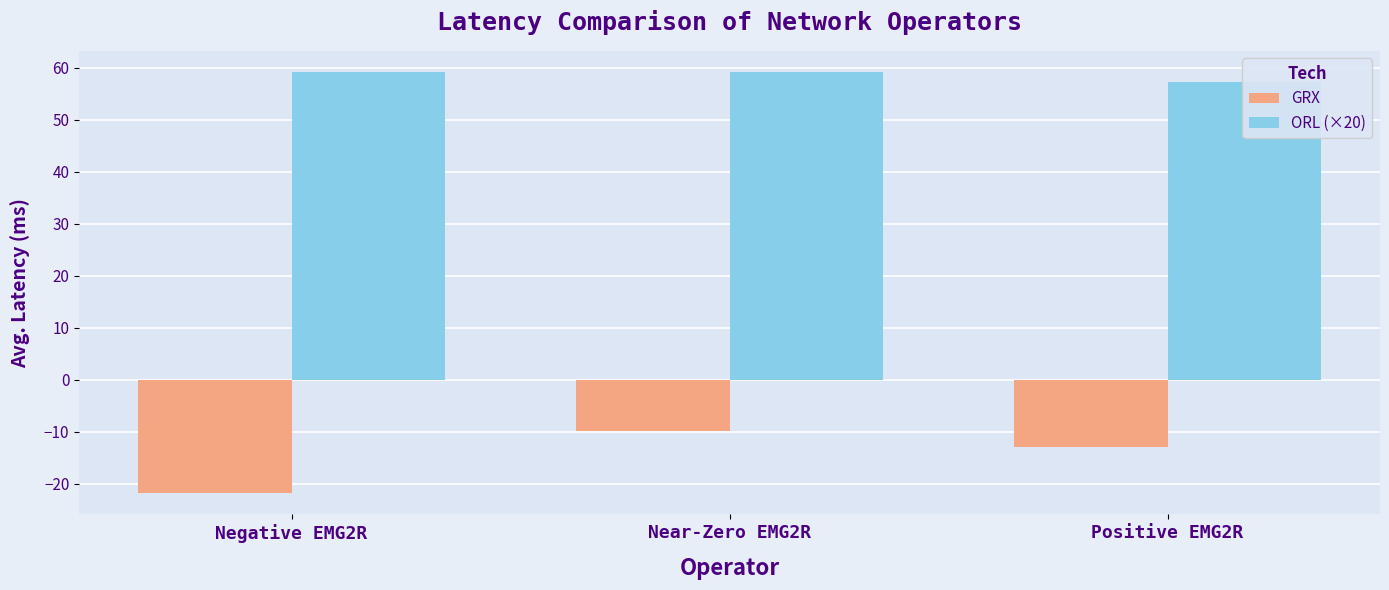

The value of GRX at Near-Zero EMG2R is -9.8. True or false?

True